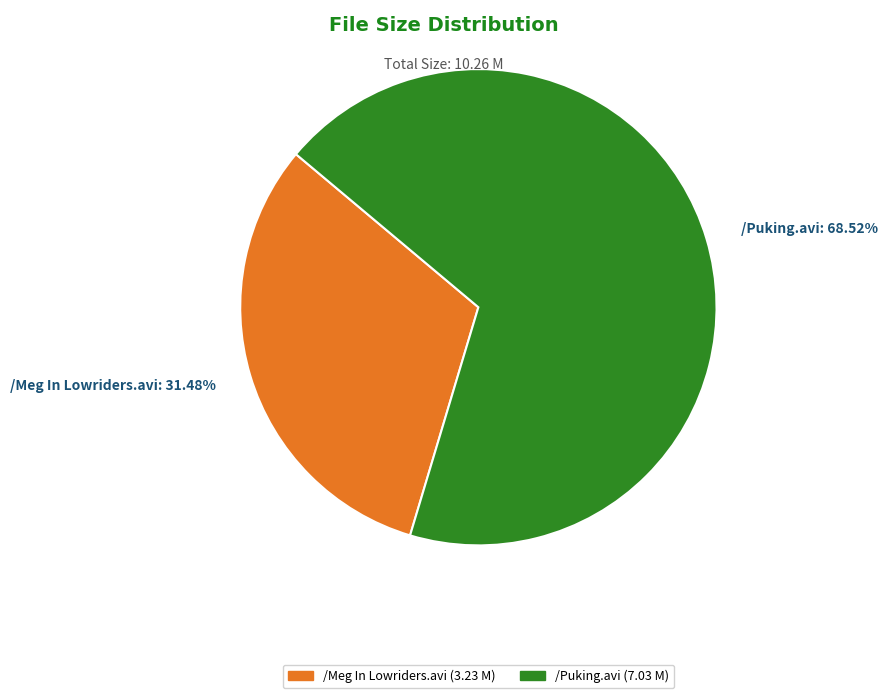

True or false: /Puking.avi accounts for 69% of the total.

True